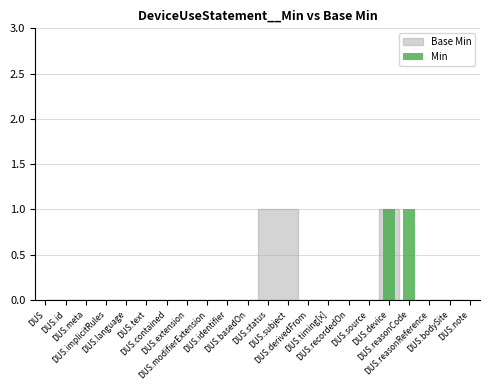

How many distinct data groups are displayed?

1